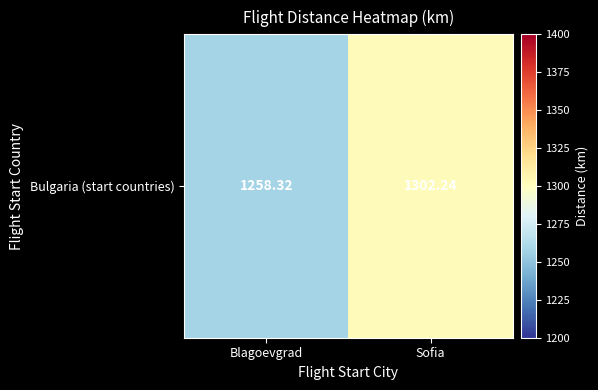

True or false: the data shows 756.3 at Blagoevgrad.

False